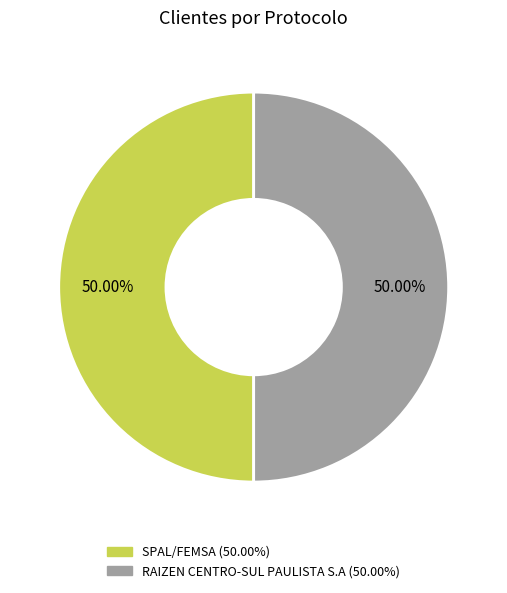

To the nearest percent, what percentage of the pie is SPAL/FEMSA?

50%